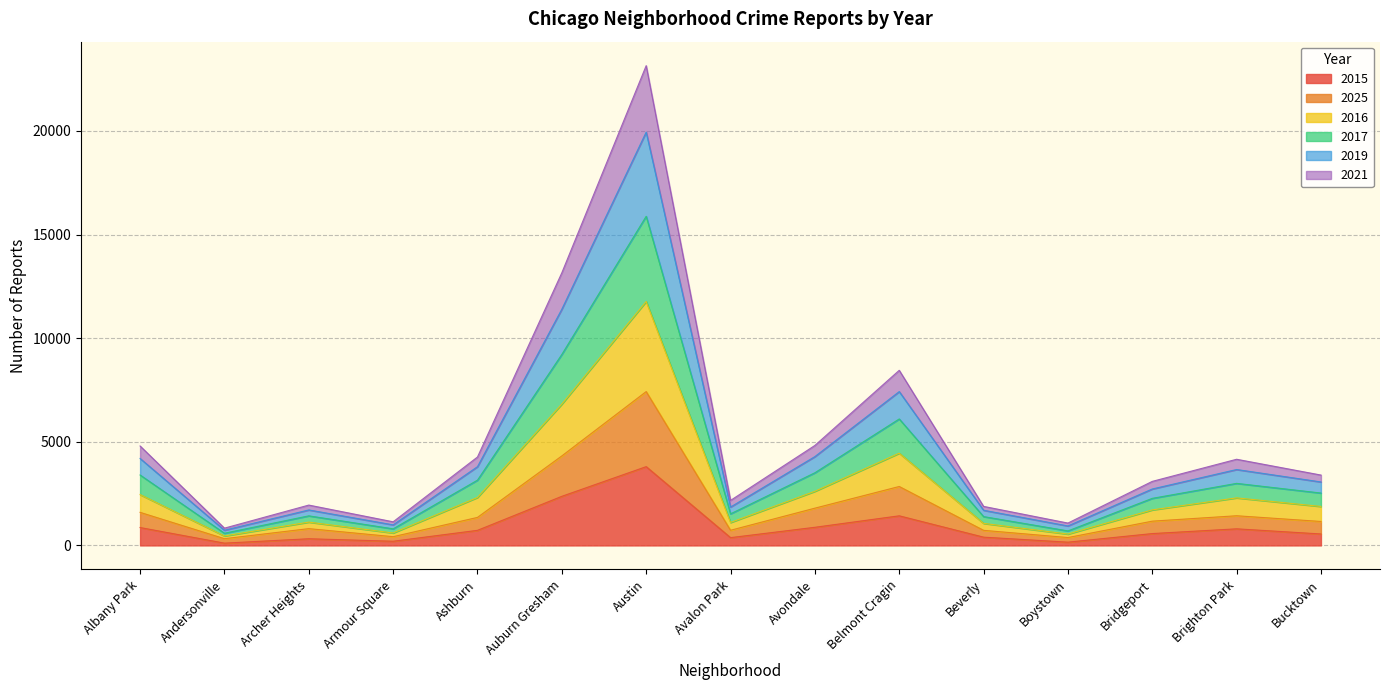

At which category is the sum across all series the highest?

Austin